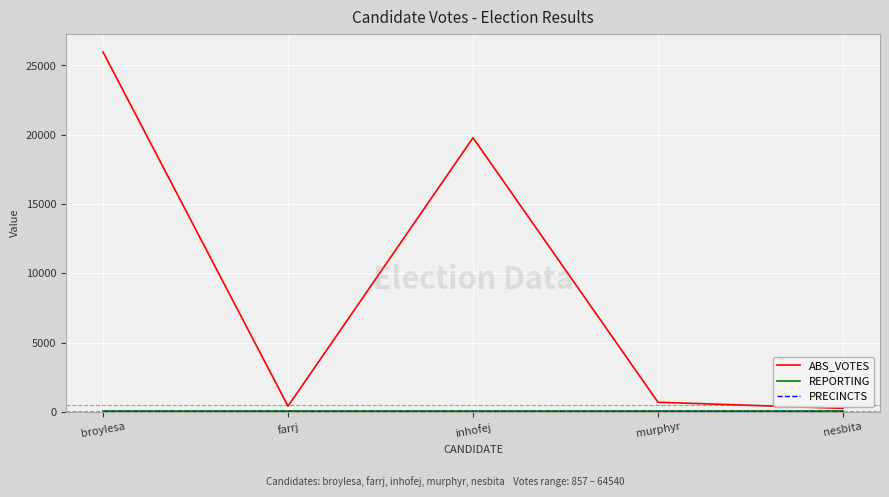

True or false: REPORTING and ABS_VOTES cross at least once.

False